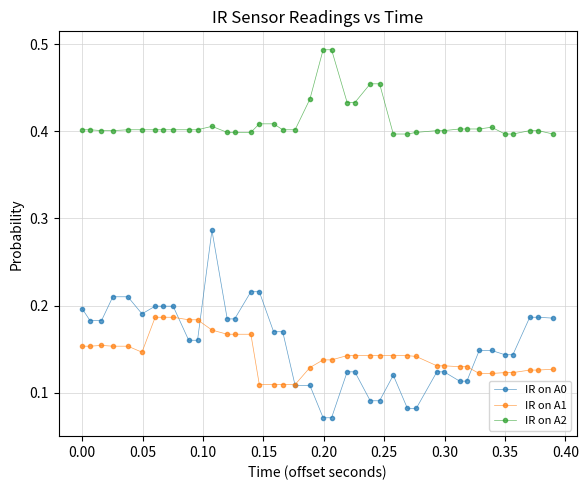

Which series has the widest spread of values?

IR on A0